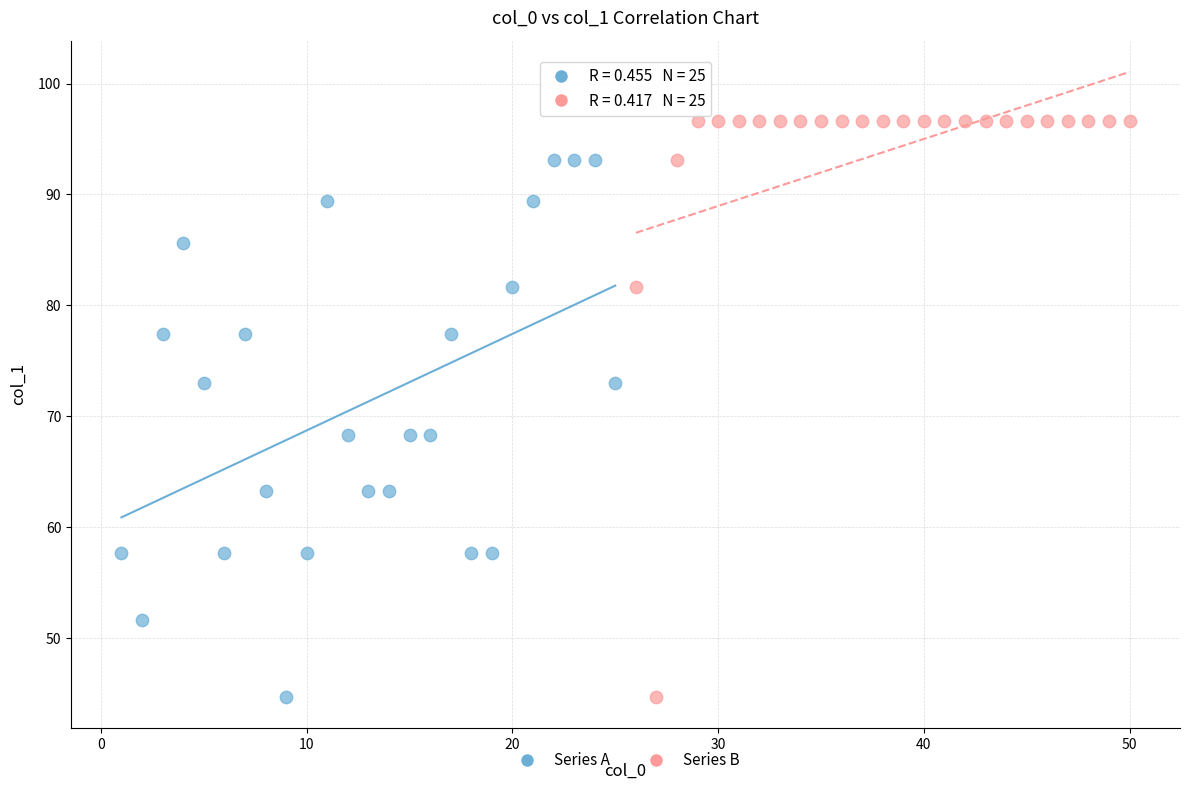

Which series has the largest Y range (max minus min)?

Series B